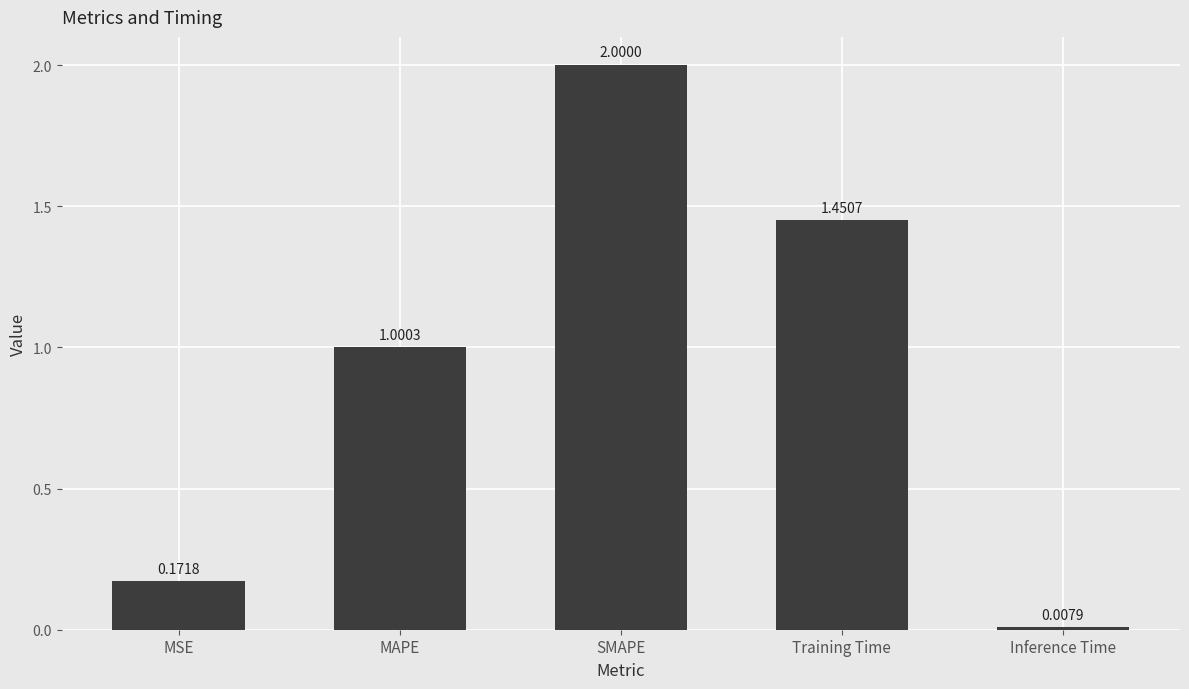

How many series are shown in this chart?

1